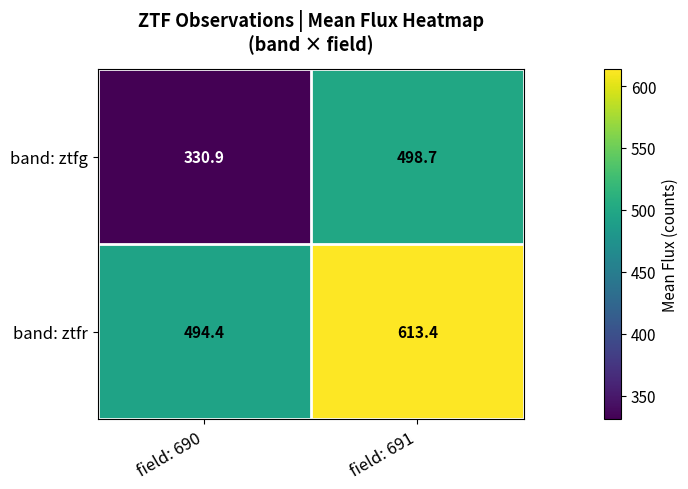

Is it true that band: ztfr equals 494.4 at field: 690?

True